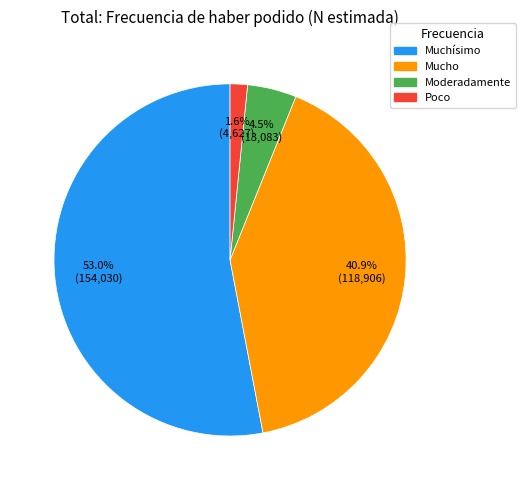

Does any single category account for the majority?

Yes